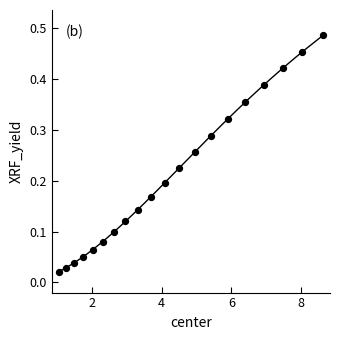

What is the range of X values (max minus min)?

7.6